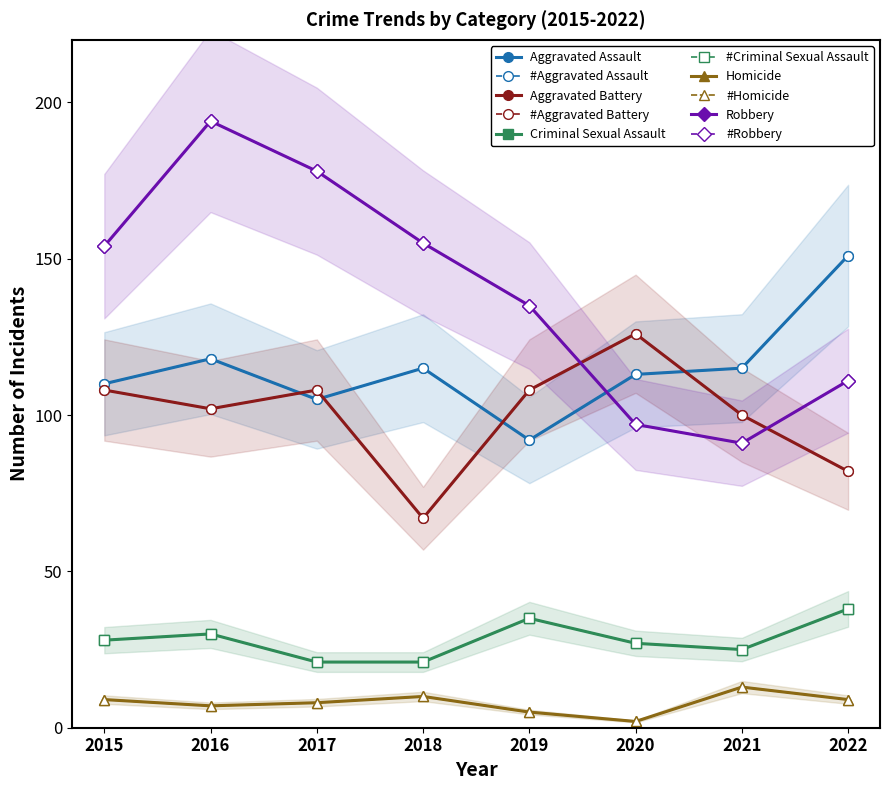

What is the value of the Aggravated Battery point at the 6th from the left?

126